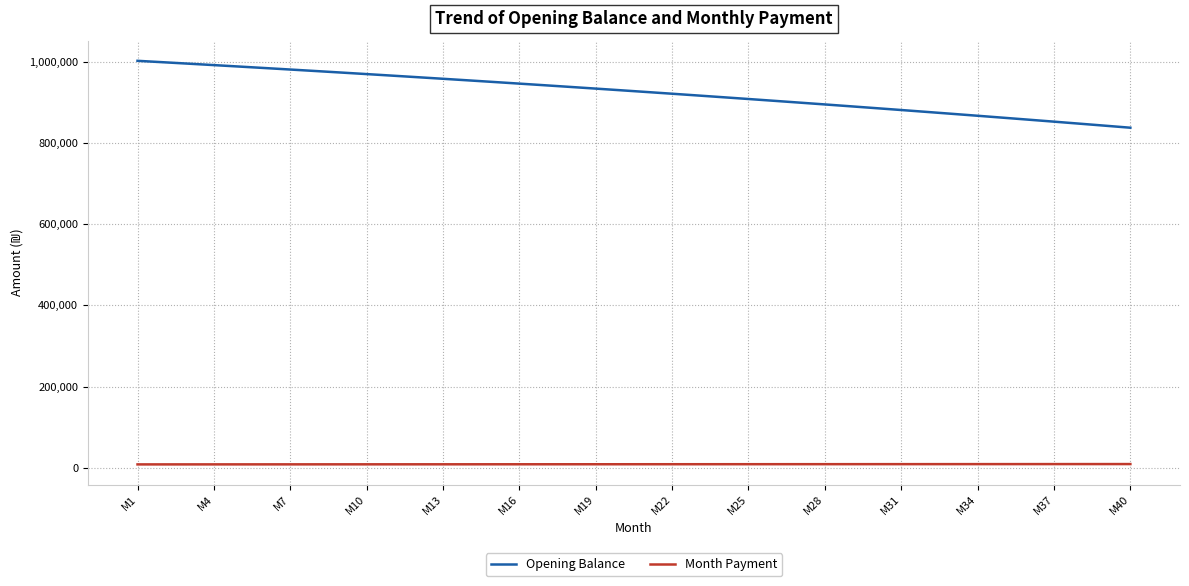

Which series has the largest total across all categories?

Opening Balance